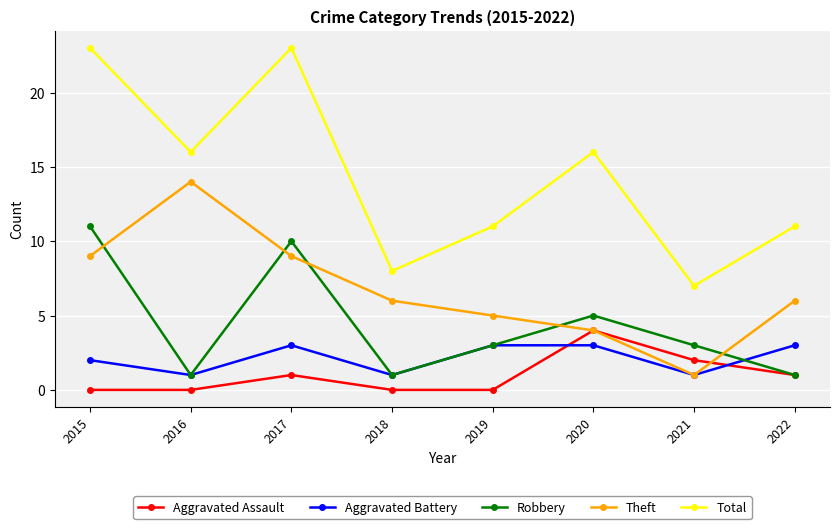

What is the highest value of the Aggravated Assault series?

4